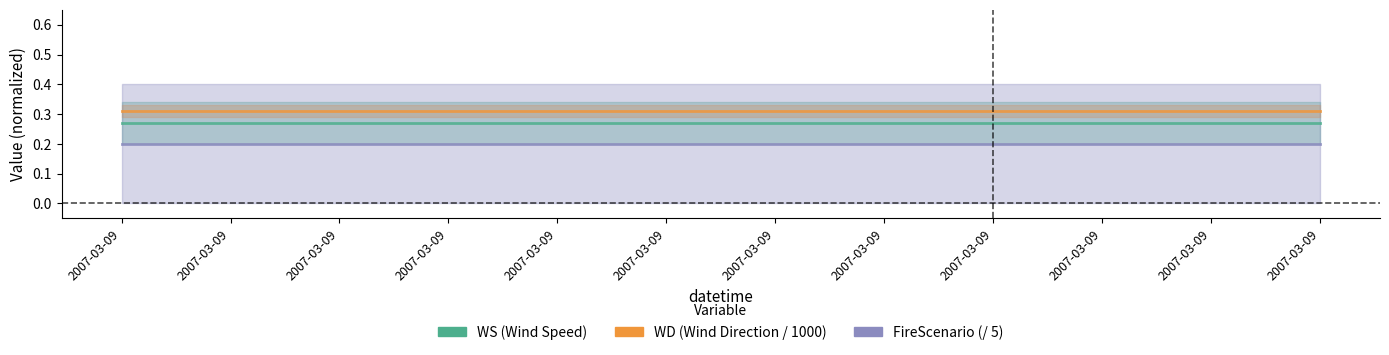

Which has a higher value, 2007-03-09 or 2007-03-09?

2007-03-09